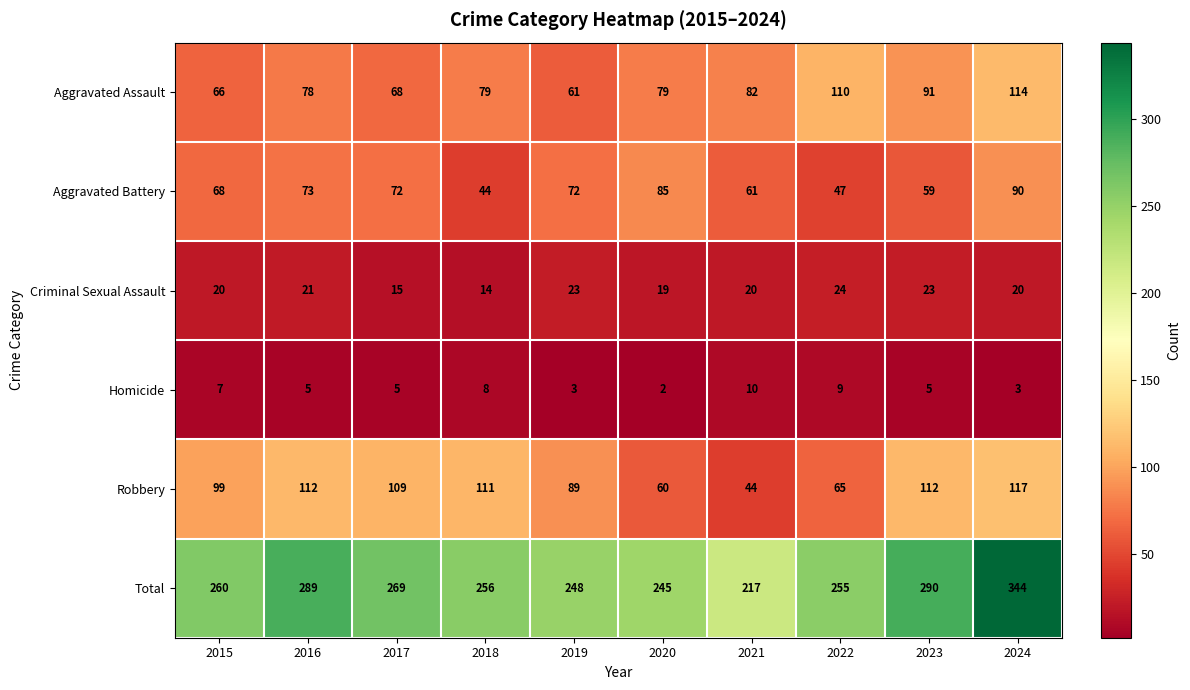

The value of Homicide at 2023 is 5. True or false?

True